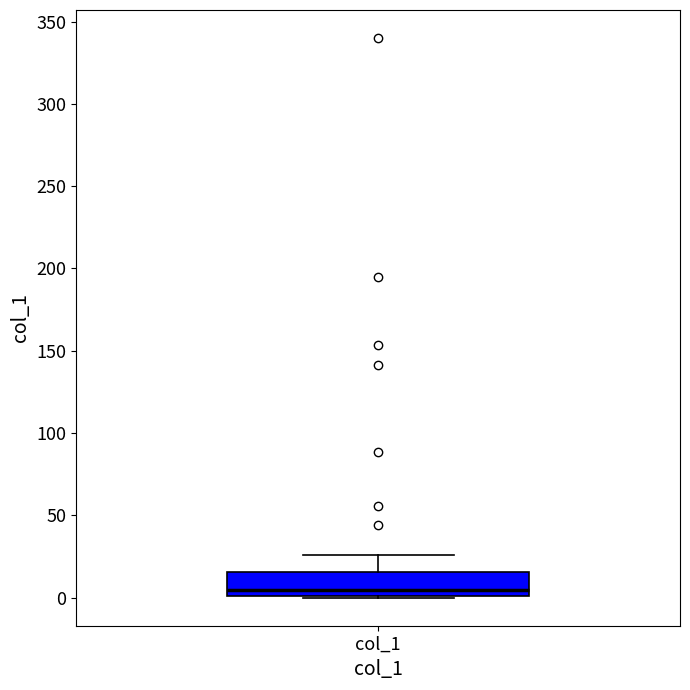

Where does the upper whisker of the box for col_1 end on the y-axis? The values are not printed on the chart, so give them approximately, as read against the axis.

25